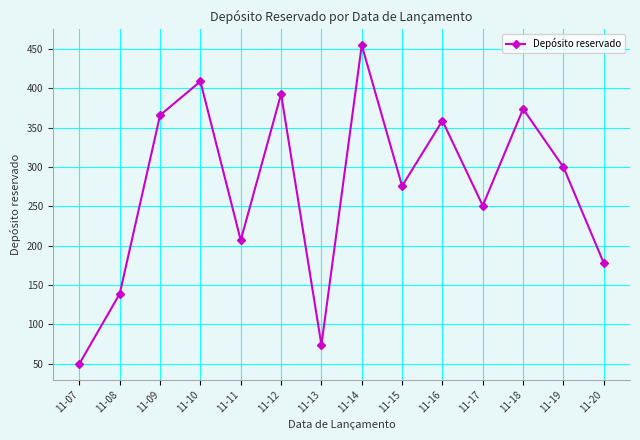

What value does the data have at 11-11, to the nearest 50?

200